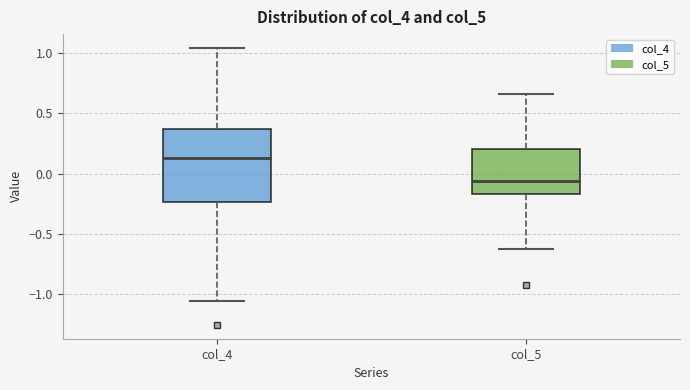

Reading left to right, read every box against the y-axis: the position of its median line, the range the box covers, and the ends of its whiskers. The values are not printed on the chart, so give them approximately, as read against the axis.

col_4: median 0.15, box -0.25 to 0.35, whiskers -1.05 to 1.05
col_5: median -0.05, box -0.15 to 0.20, whiskers -0.60 to 0.65